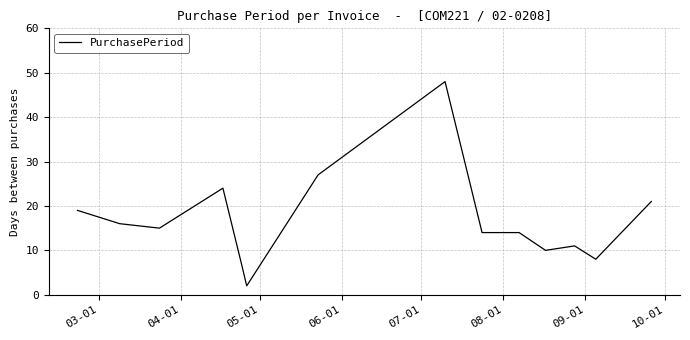

Does the chart display data point markers on the line(s)?

No